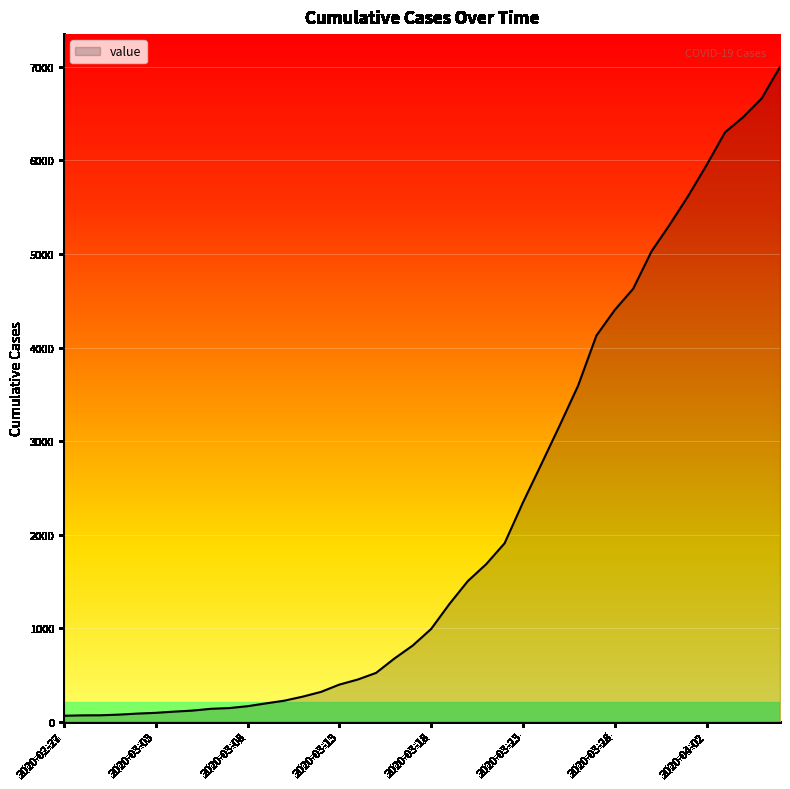

What is the difference between the maximum and minimum values?

6937